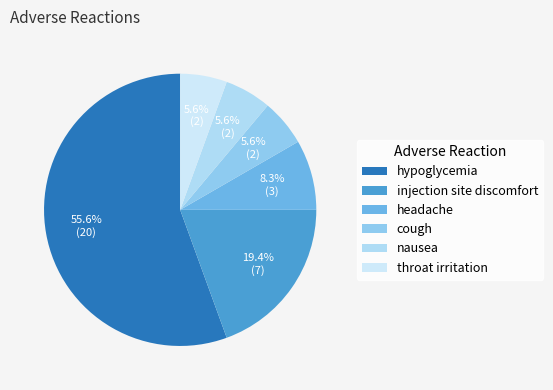

To the nearest percent, what percentage of the pie is nausea?

6%